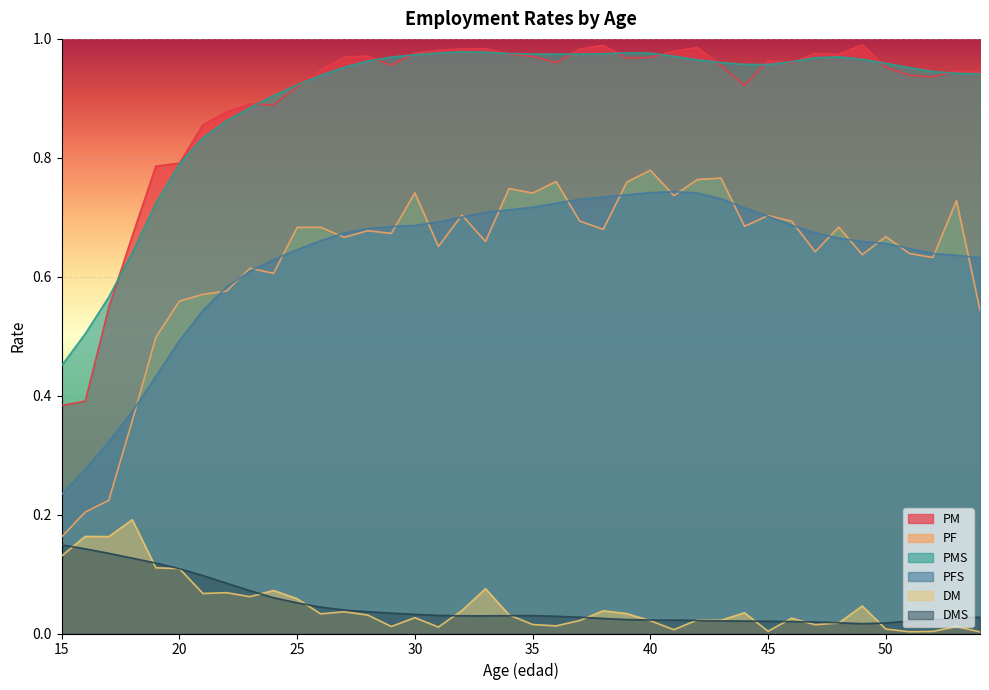

Count the number of data series in this chart.

6